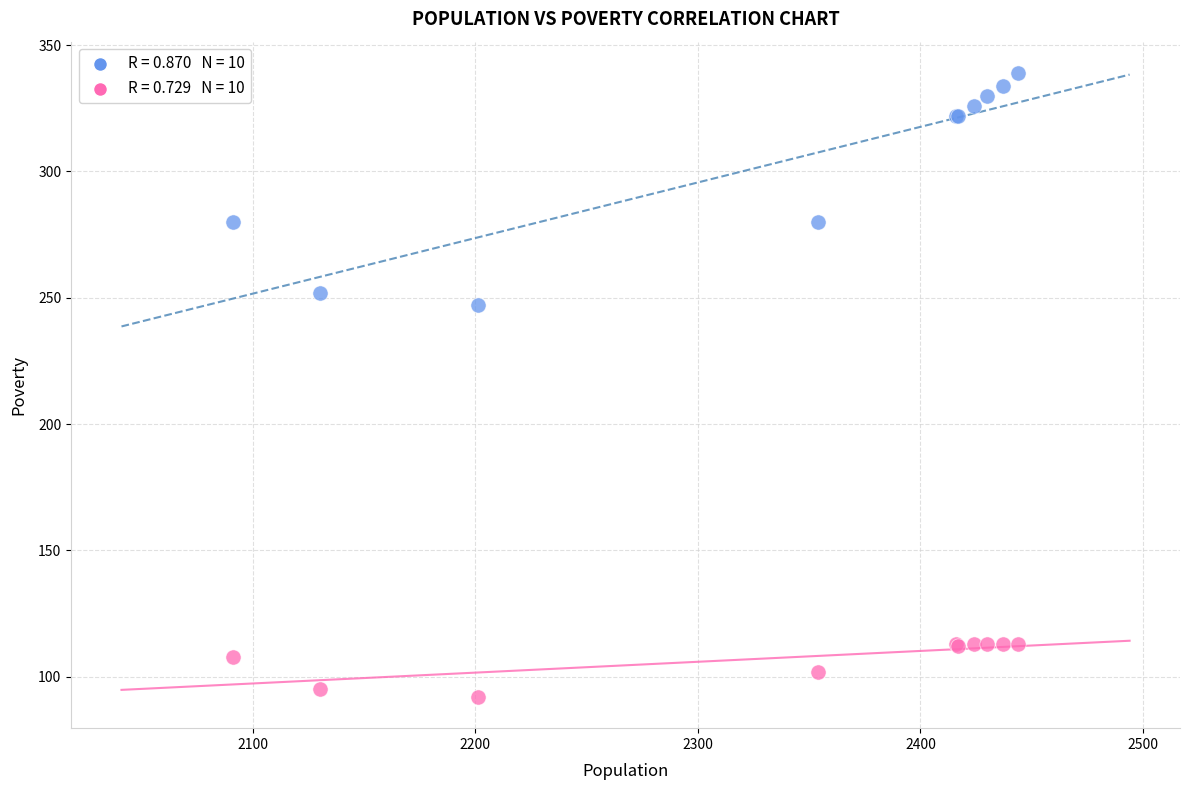

Across all series, what Y value is closest to 215?

247